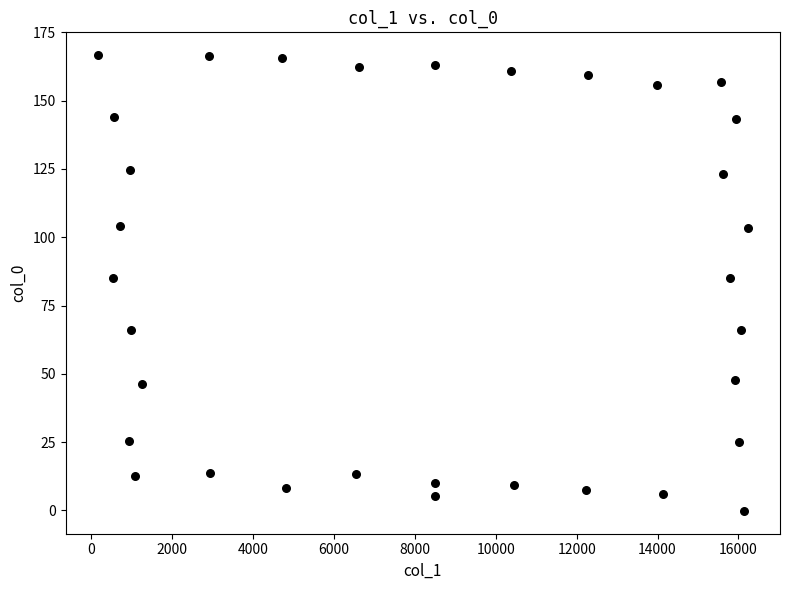

What is the range of Y values (max minus min)?

166.8